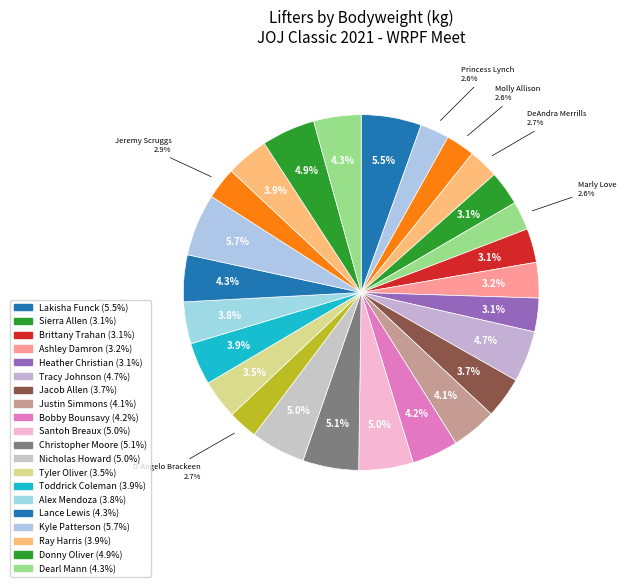

How many slices are in this pie chart?

26